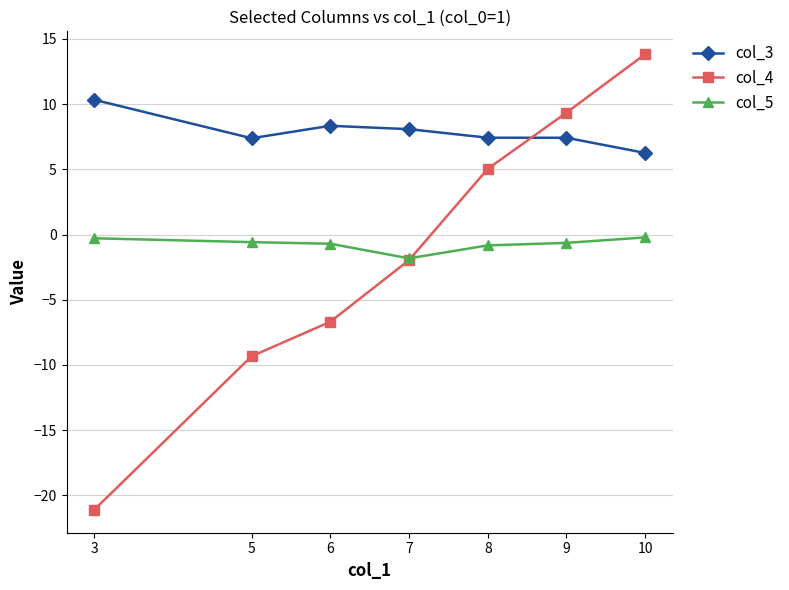

What is the difference between the highest and lowest values at 8?

8.3